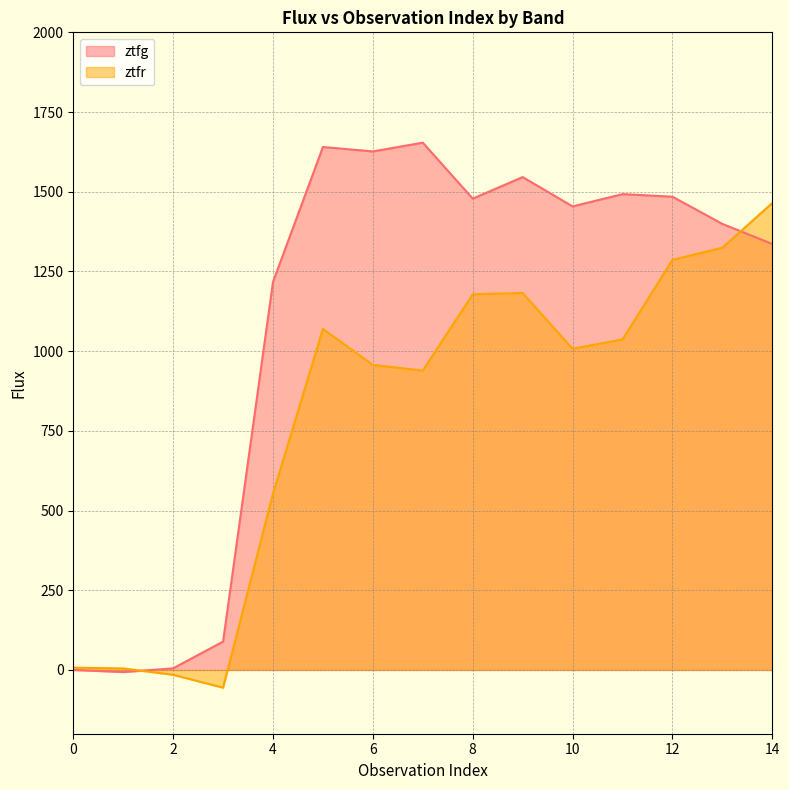

What are all the series names shown in the legend?

ztfg, ztfr